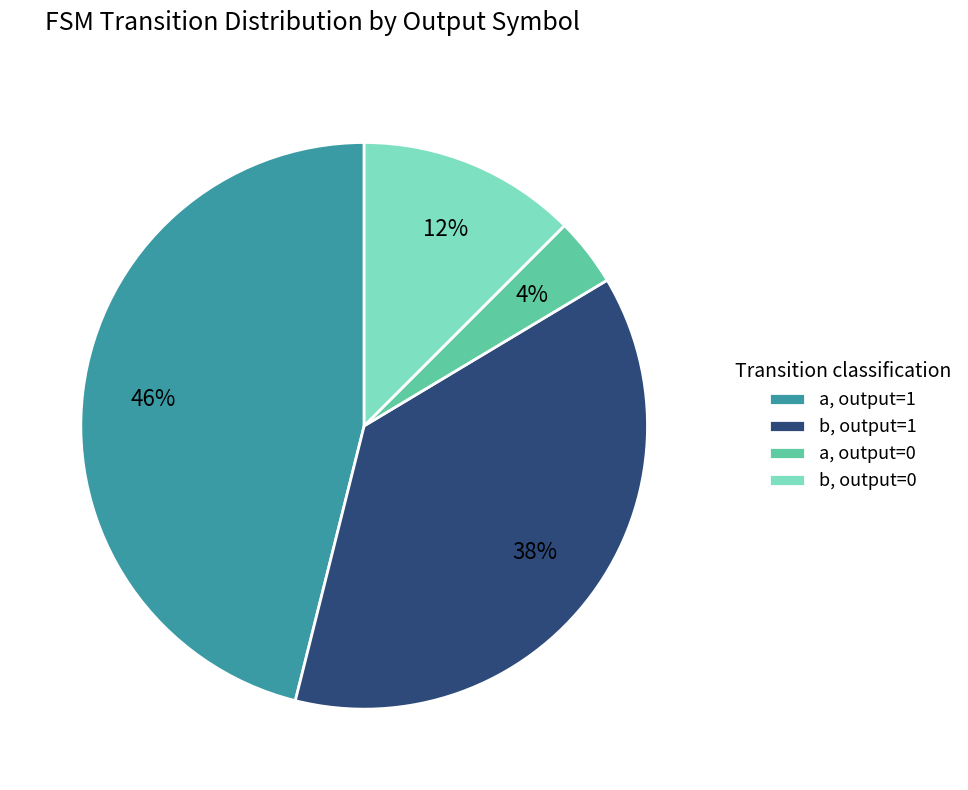

To the nearest percent, what is the average slice percentage?

25%